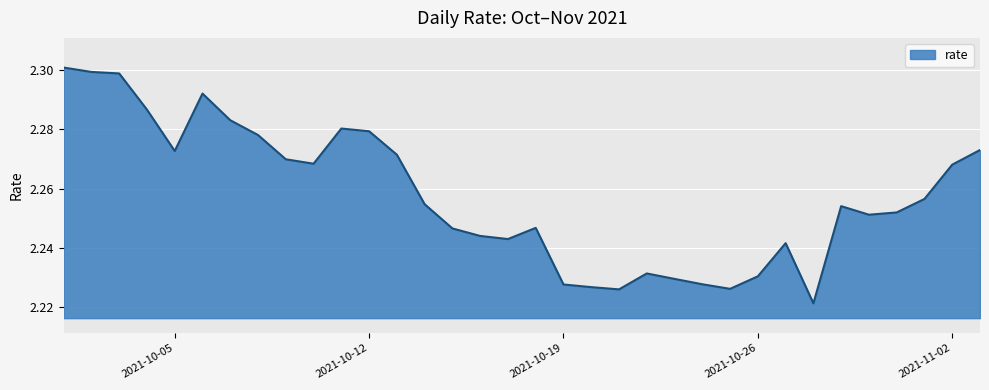

What is the greatest value displayed?

2.3